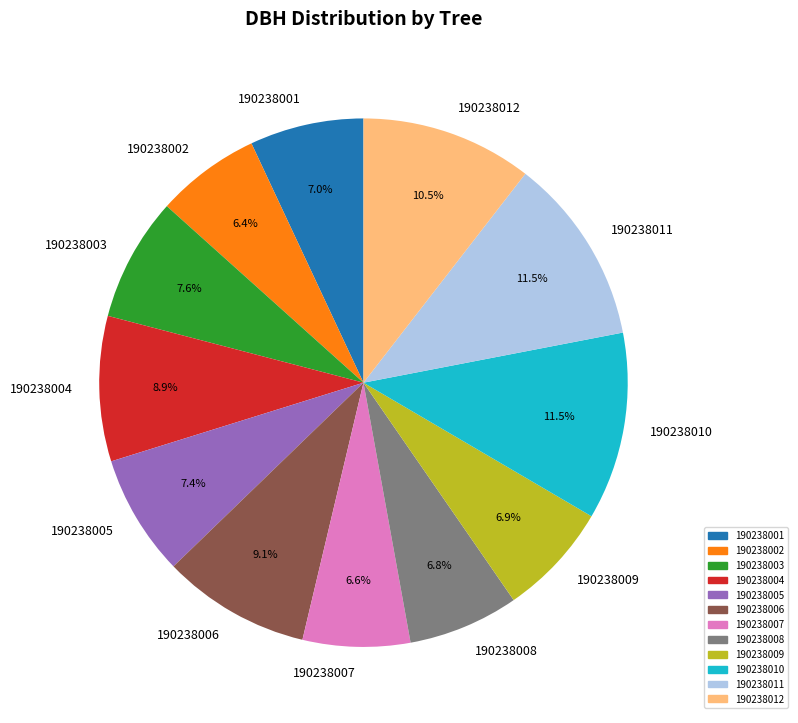

How many slices are in this pie chart?

12